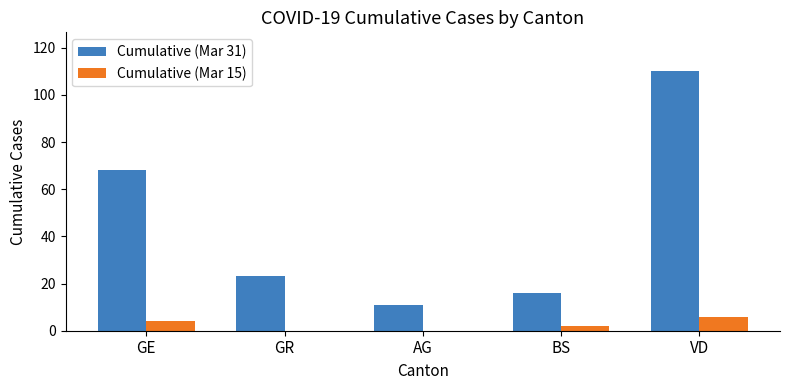

The value of Cumulative (Mar 31) at AG is 11. True or false?

True